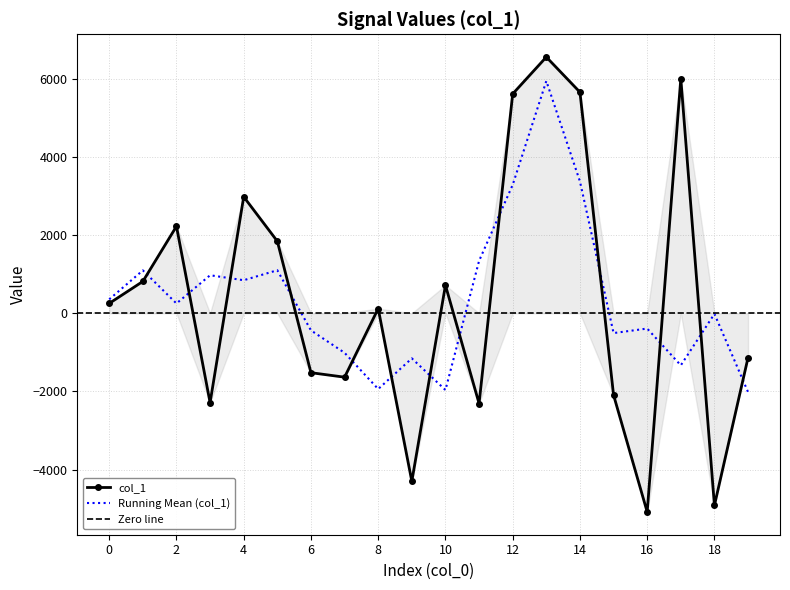

How many values are below zero?

9